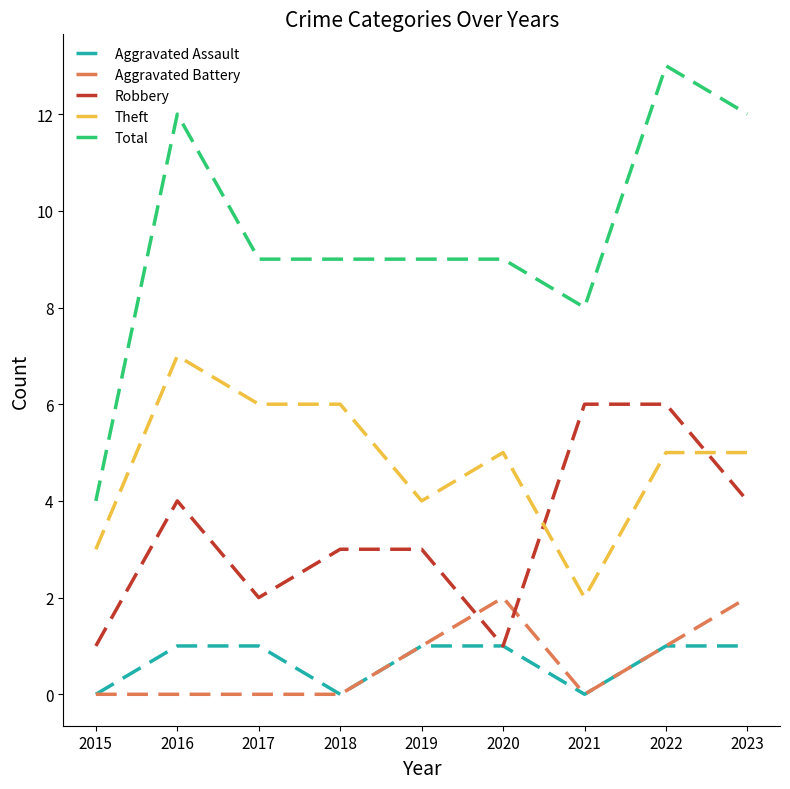

What is the difference between the highest and lowest values at 2020?

8